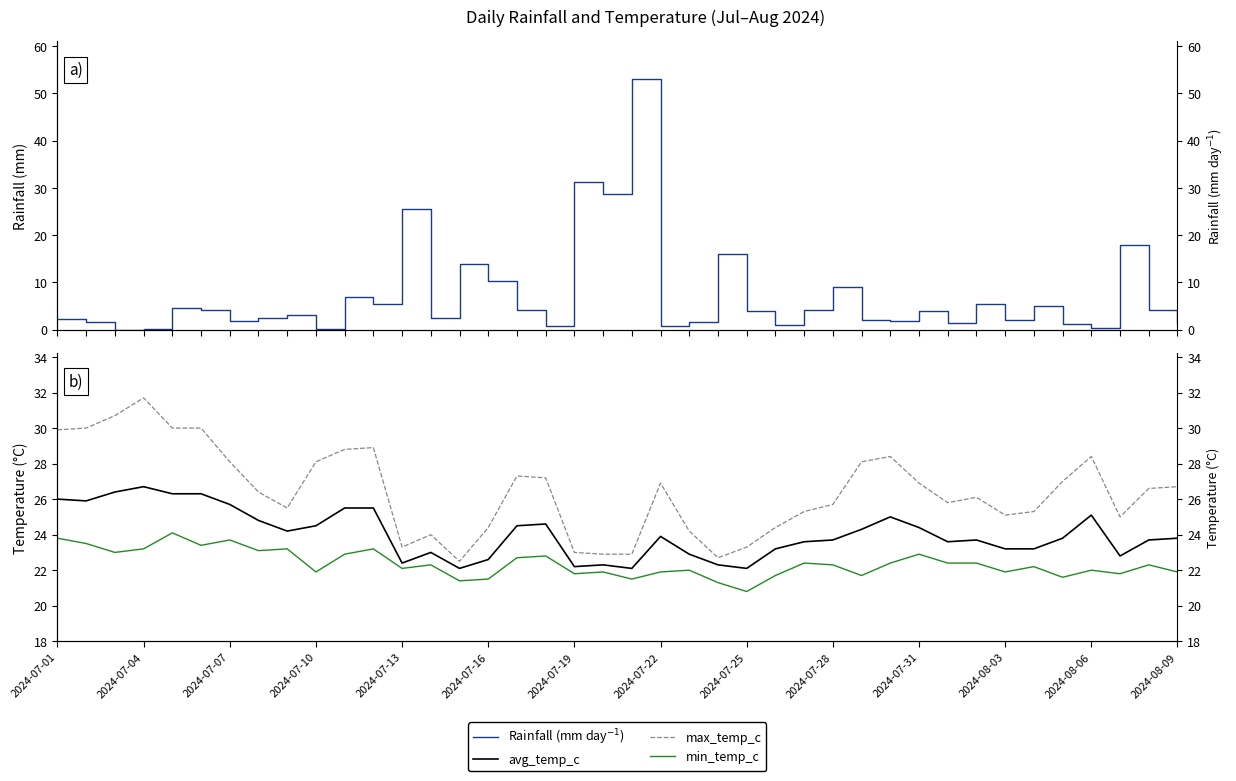

What position from the left is 2024-08-03?

12